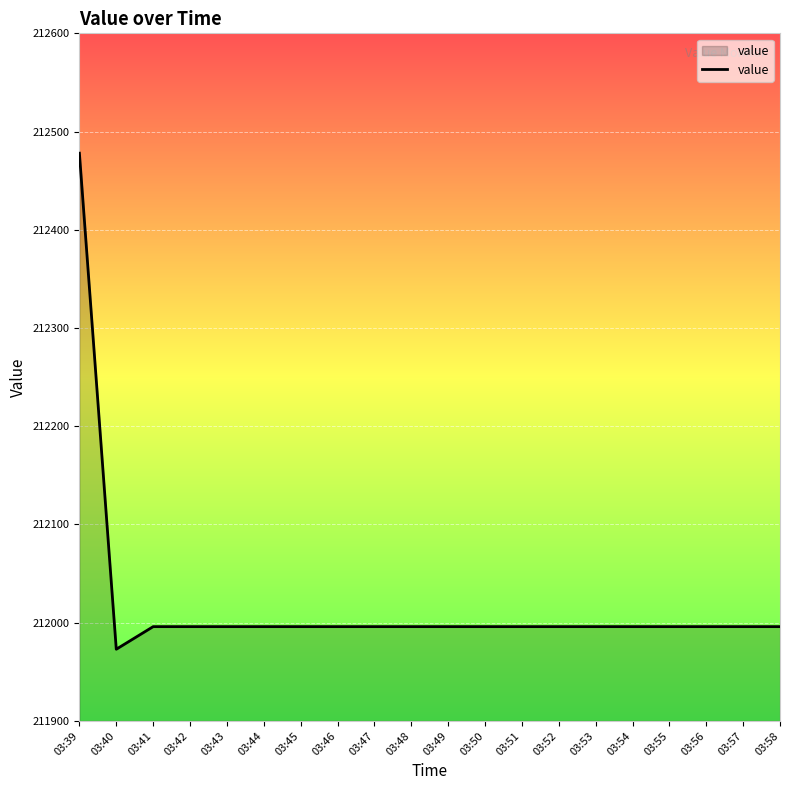

At which category does the chart reach its peak across all series?

03:39